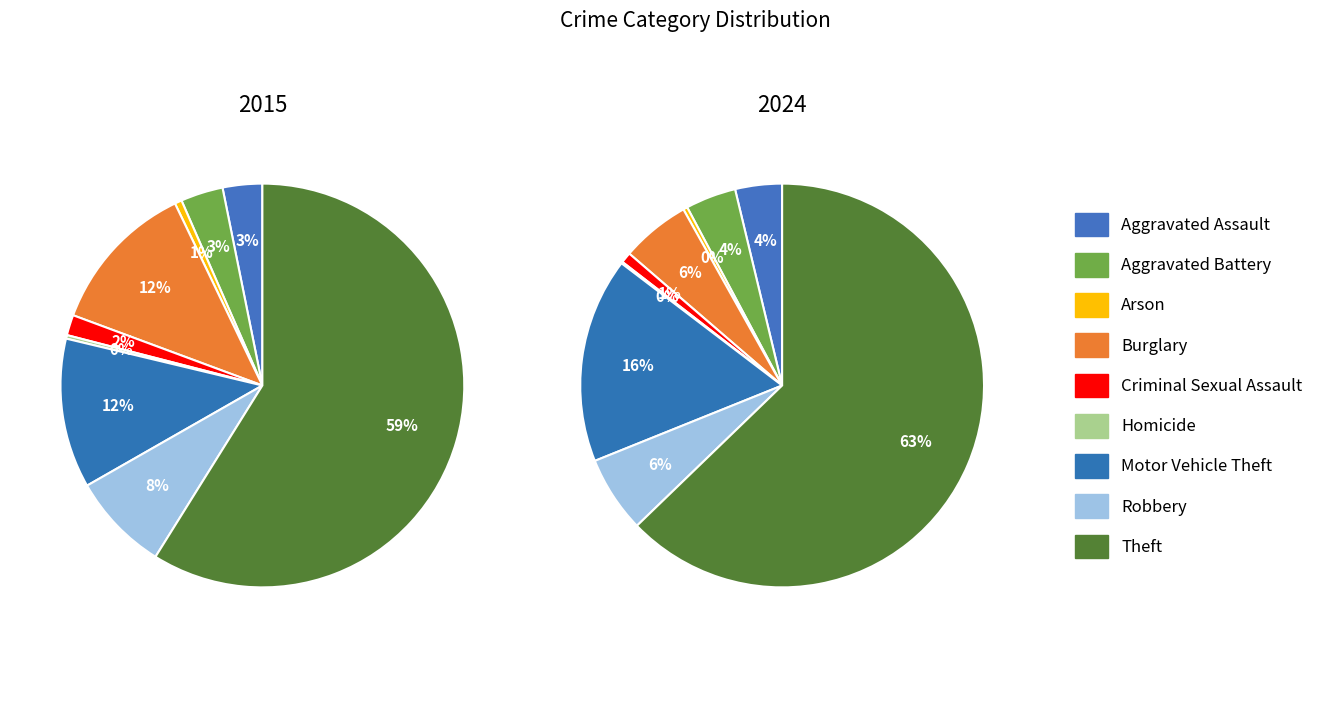

To the nearest percent, what is the average slice percentage?

11%